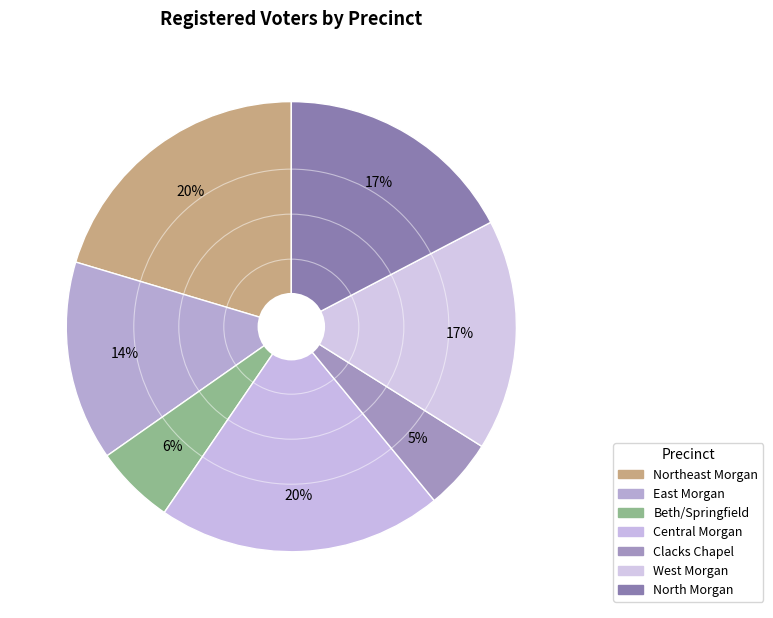

How many slices are in this pie chart?

7